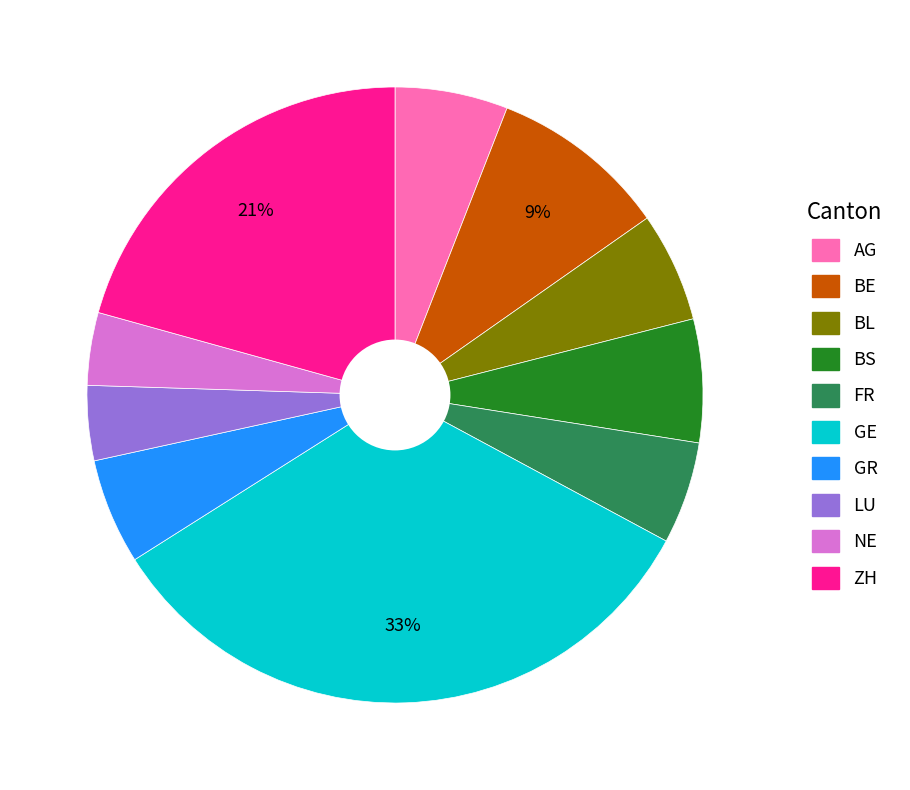

Between AG and LU, which is larger?

AG